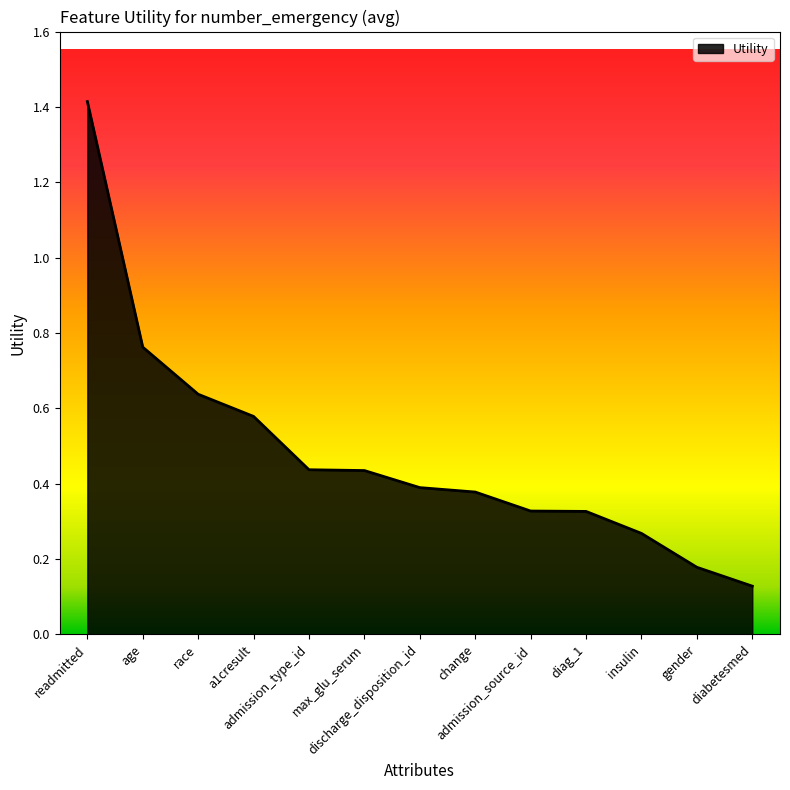

What is the difference between the maximum and minimum values?

1.3